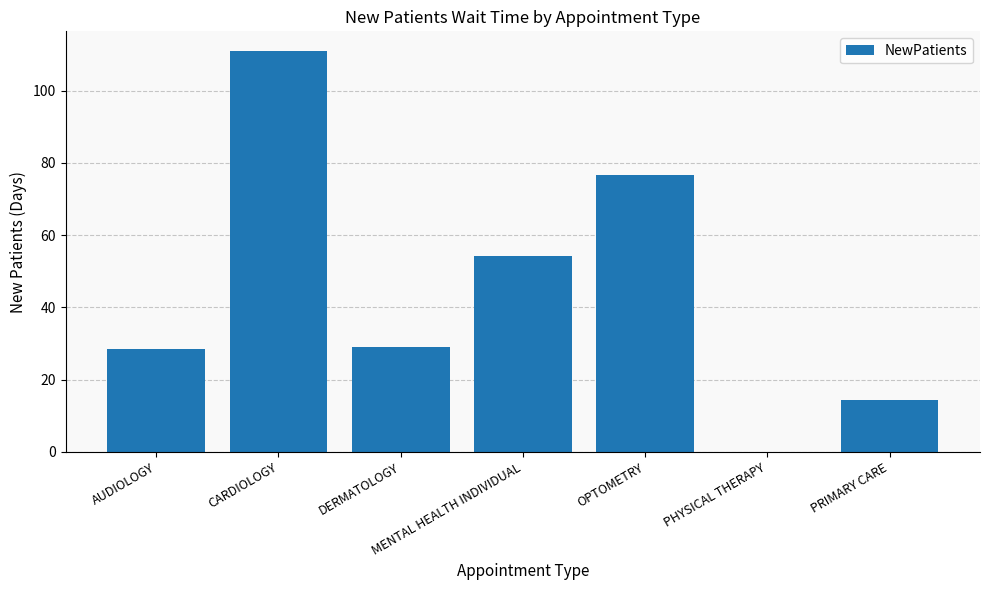

What is the approximate value at PRIMARY CARE?

14.4